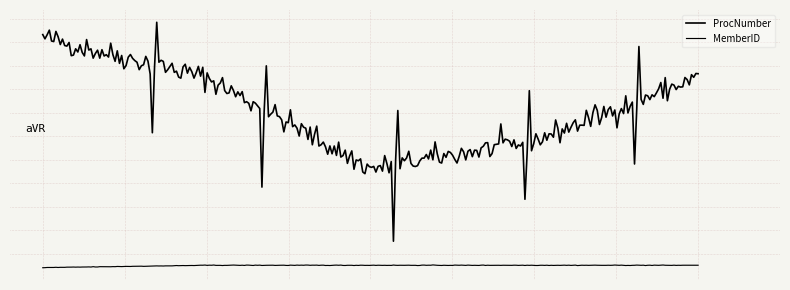

At how many categories does at least one series exceed 78?

3